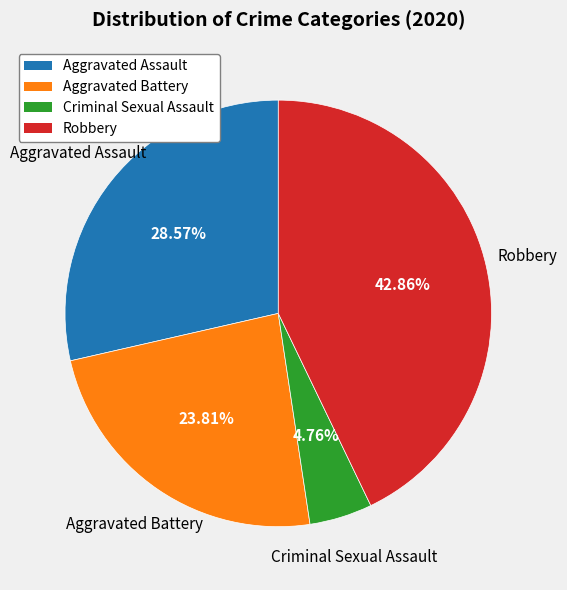

Count the number of slices in the pie.

4